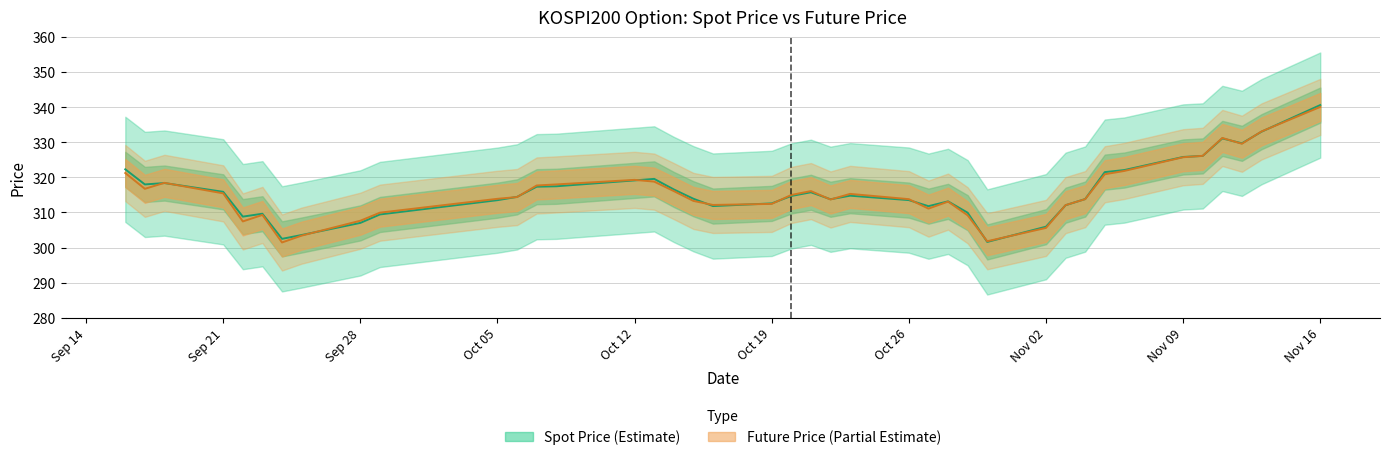

True or false: FUTURE_PRICE and SPOT_PRICE cross at least once.

True